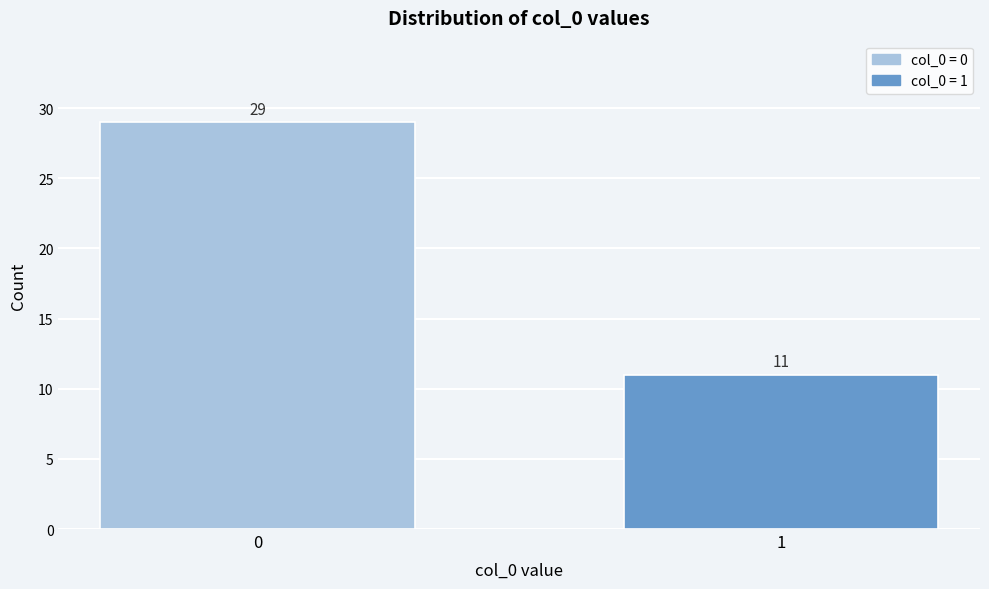

Reading right to left, extract all data points from this chart.

1=11	0=29